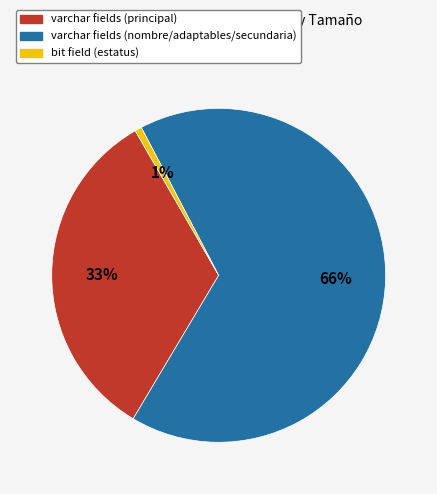

Does any single category account for the majority?

Yes